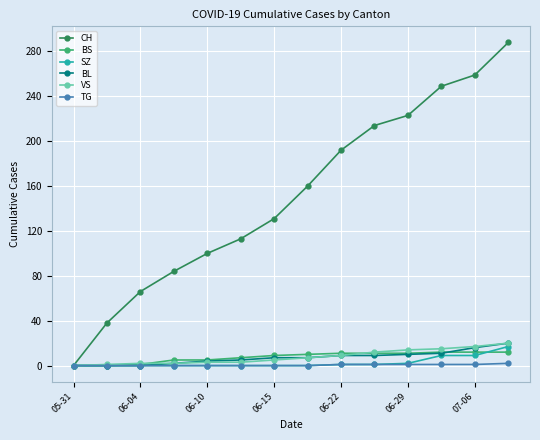

True or false: CH has more than 1 points higher than both neighbors.

False